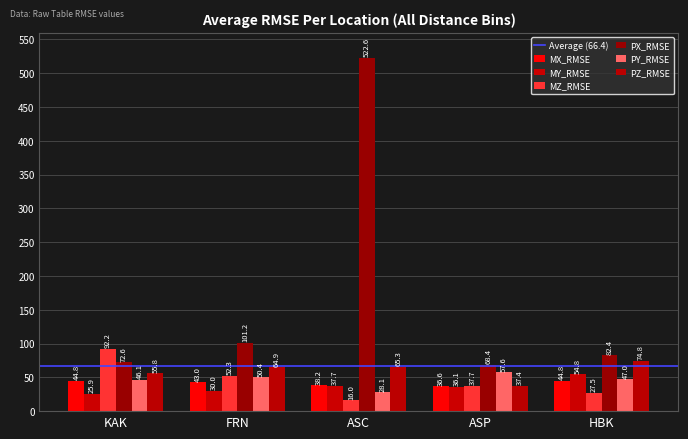

Which has a higher value, HBK or FRN?

HBK